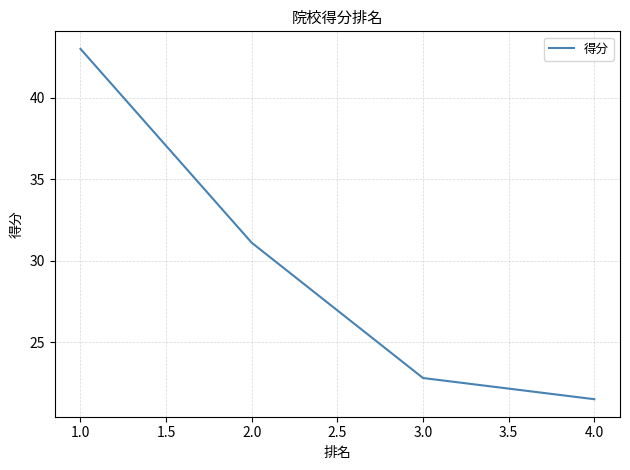

List the labels in order of value, smallest first.

4.0, 3.0, 2.0, 1.0